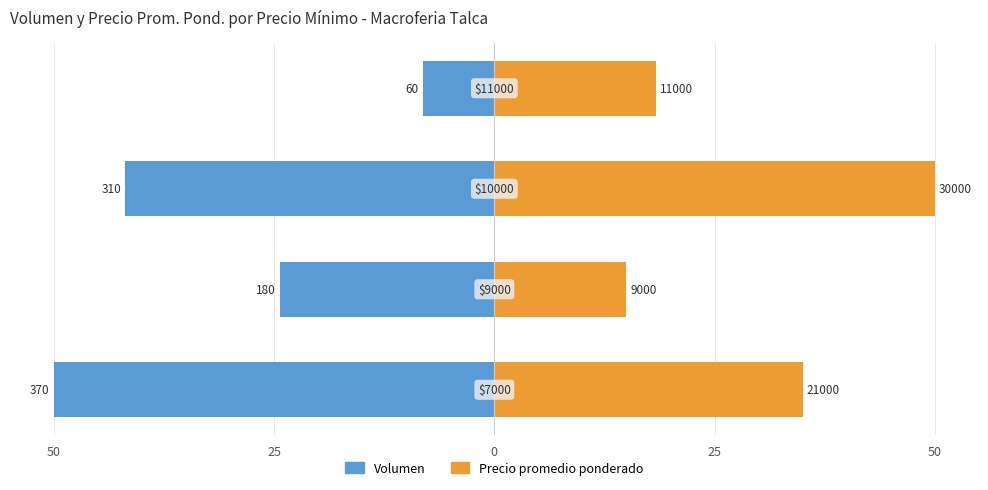

At how many categories does at least one series exceed 5?

4